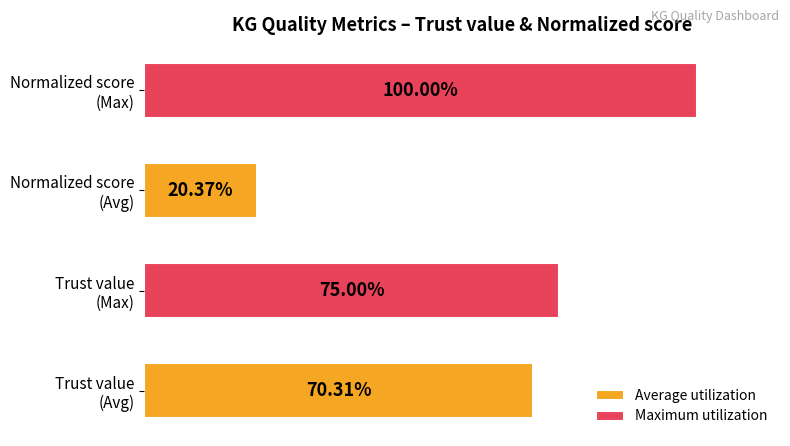

What are all the series names shown in the legend?

Average utilization, Maximum utilization